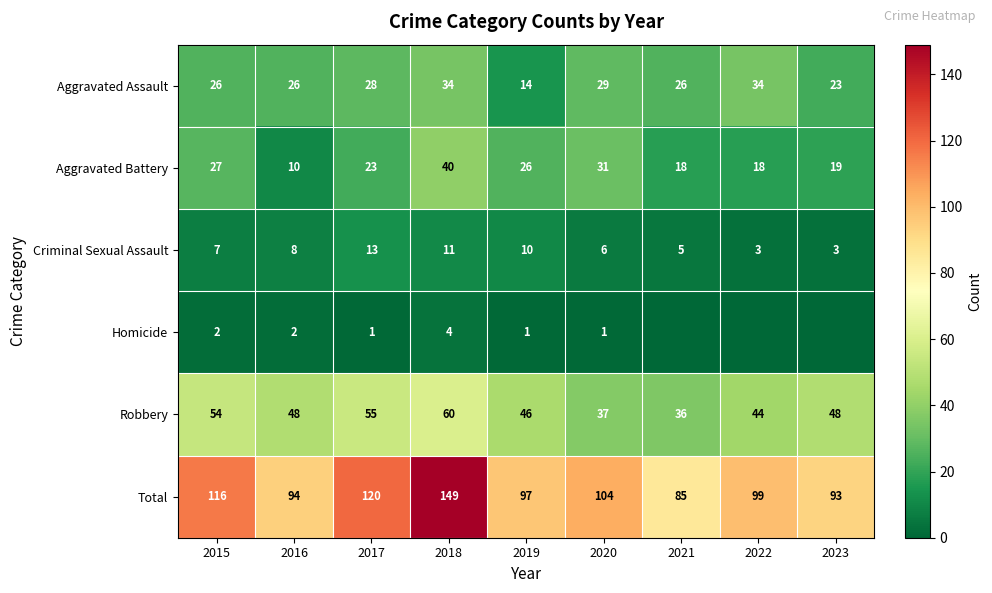

What is the spread (max minus min) of values at 2018?

145